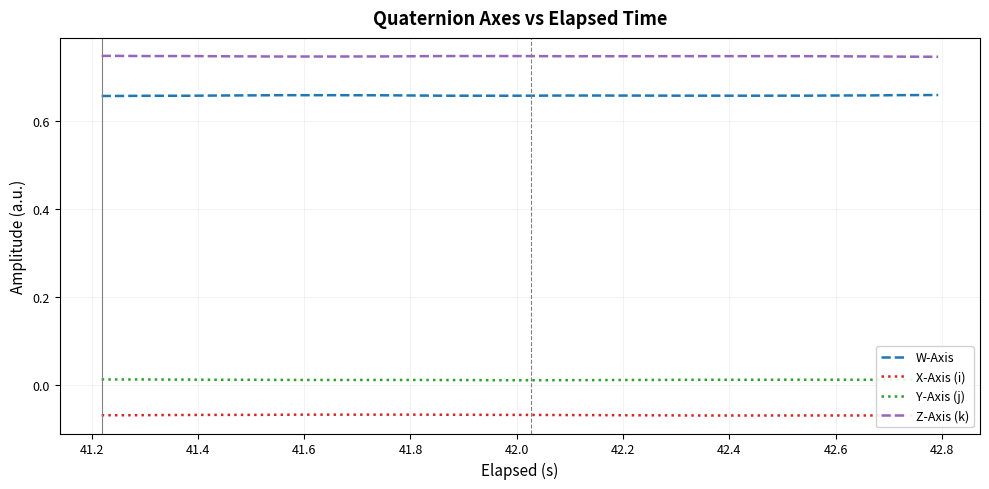

Which series has the largest total across all categories?

Z-Axis (k)